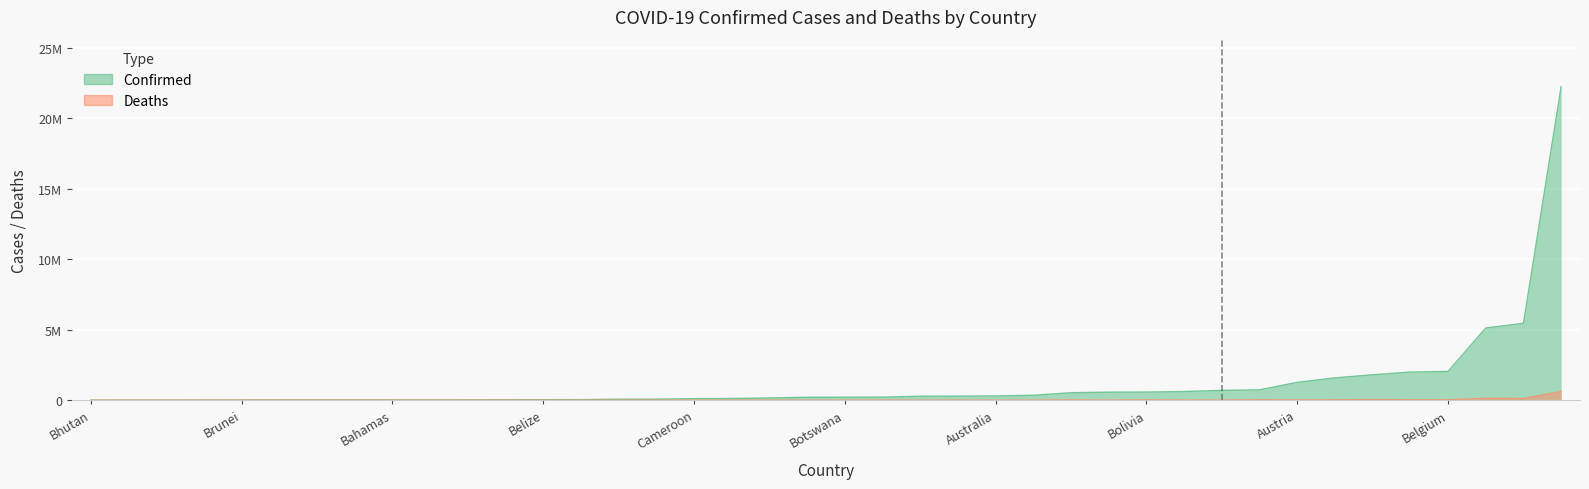

Where does the Confirmed series first go above 208994?

Algeria